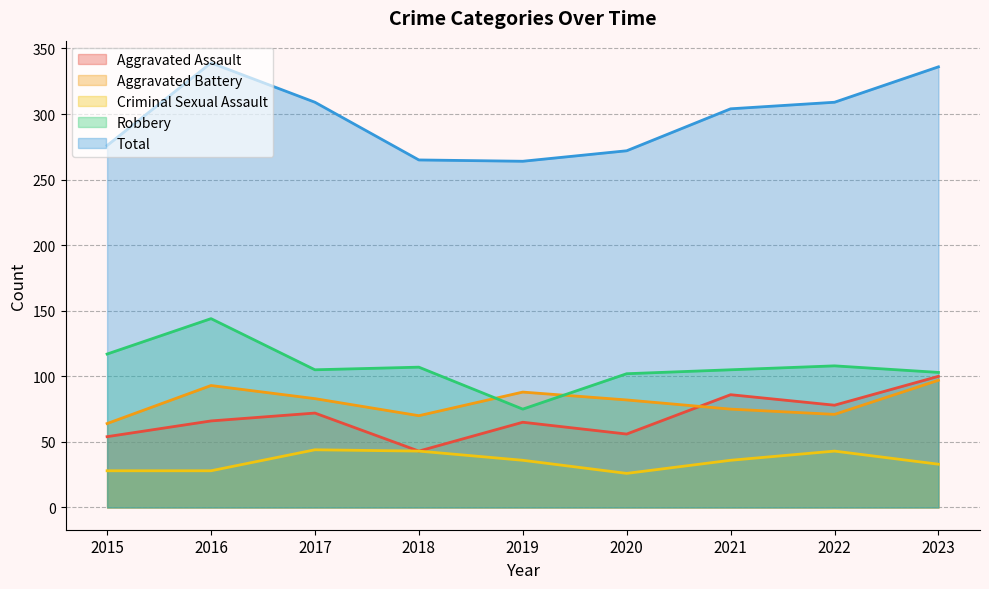

What is the value of the Robbery point at the 7th from the left?

105